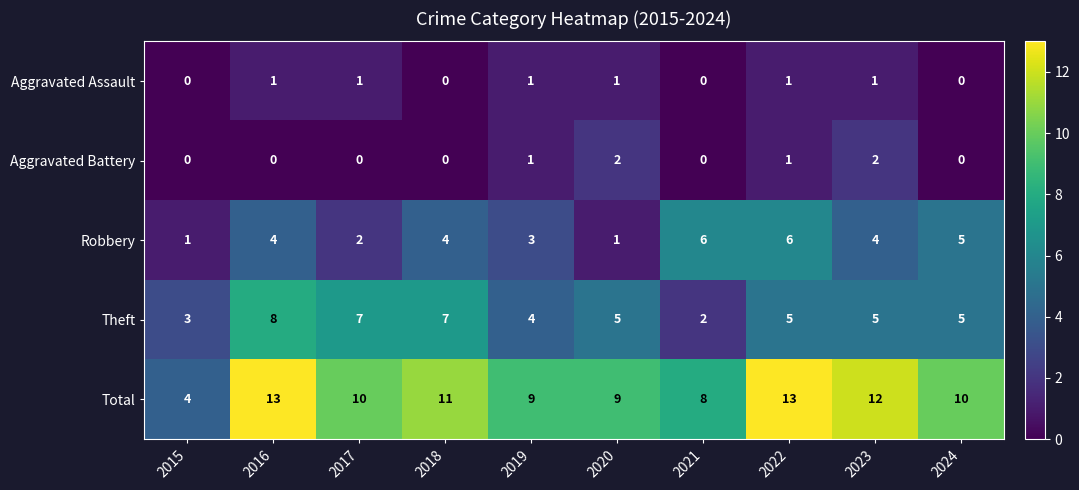

What is the maximum value shown in the chart?

13